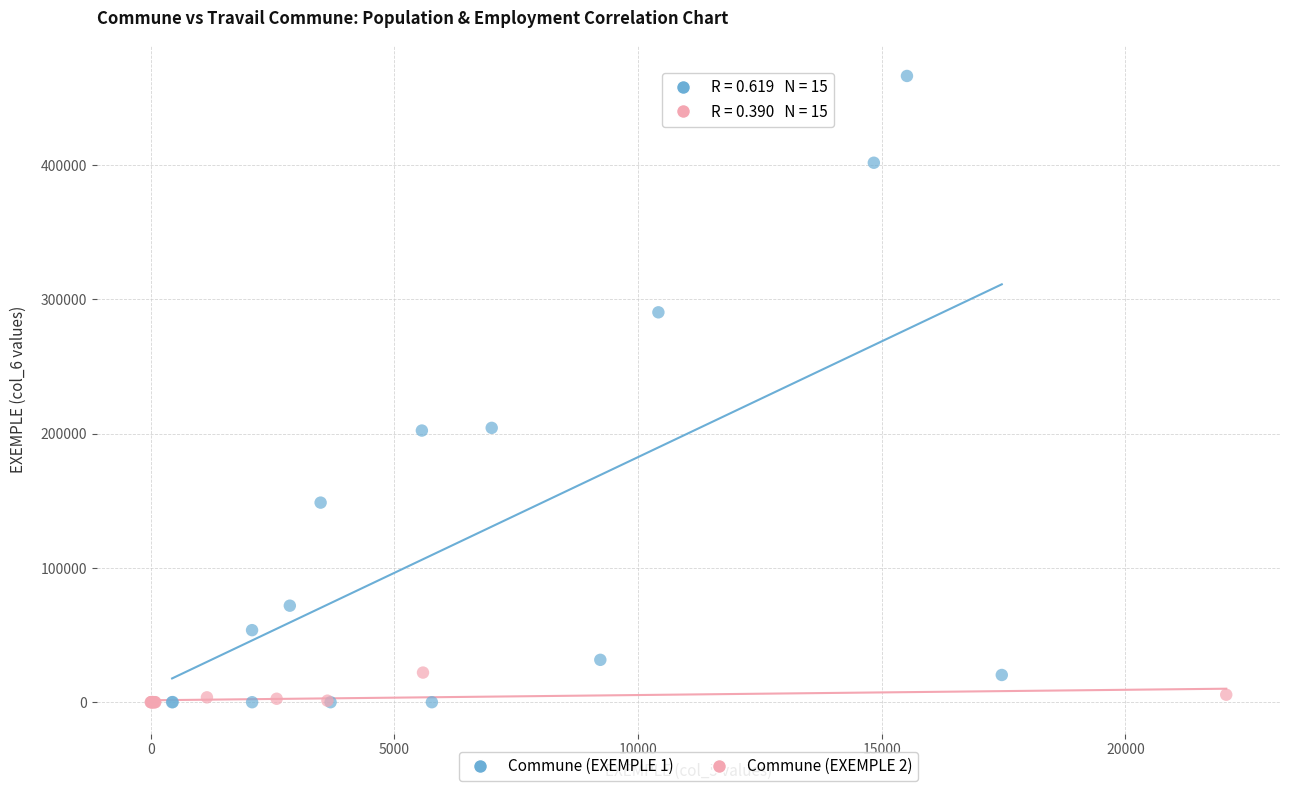

Which series contains the highest Y value?

Commune (EXEMPLE 1)